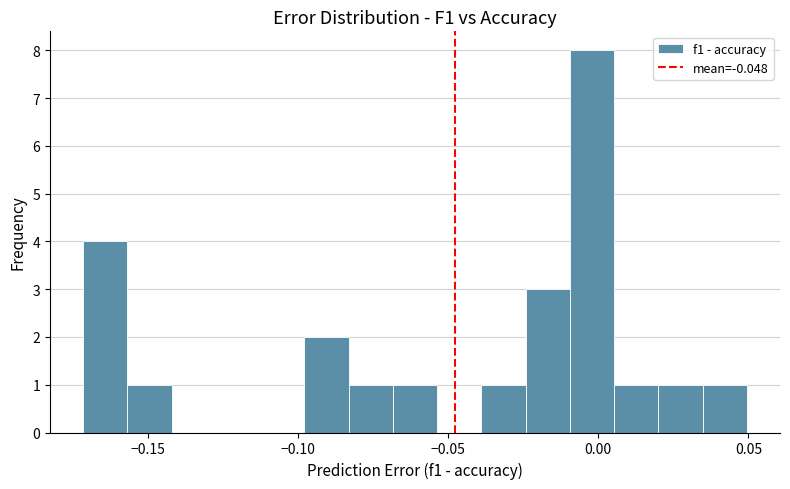

Read against the x-axis, roughly where is the centre of the tallest bar?

0.000